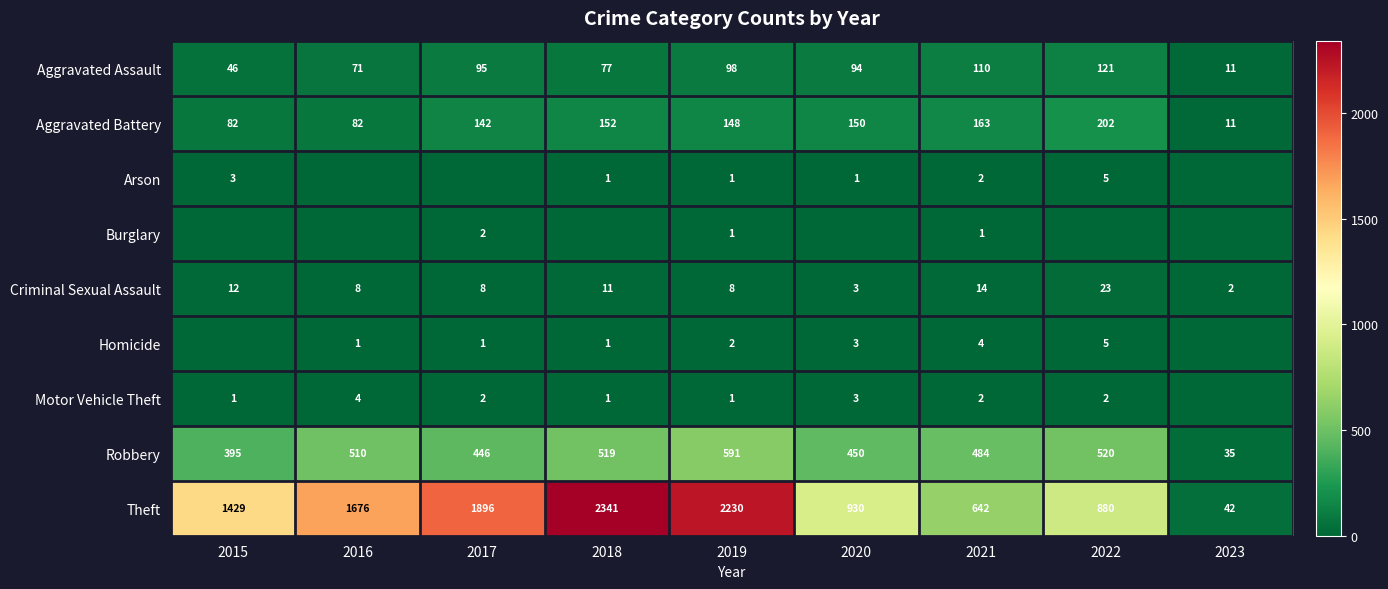

Between 2021 and 2019, which is larger?

2021